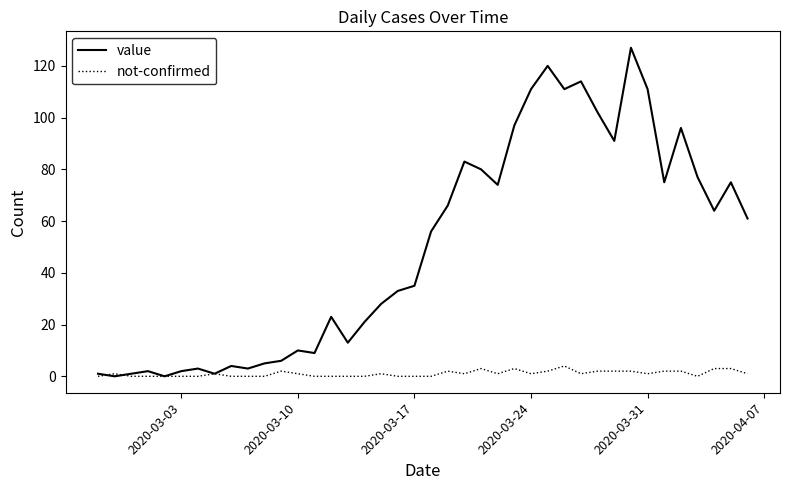

In value, how many points are lower than both neighbors (excluding endpoints)?

11